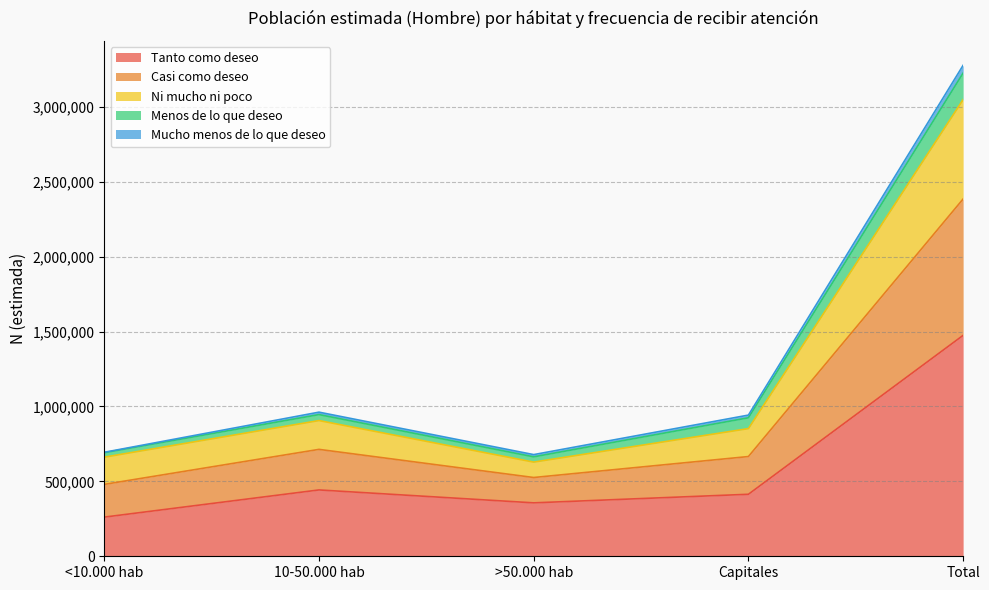

At which label is Tanto como deseo closest to 867833?

10-50.000 hab